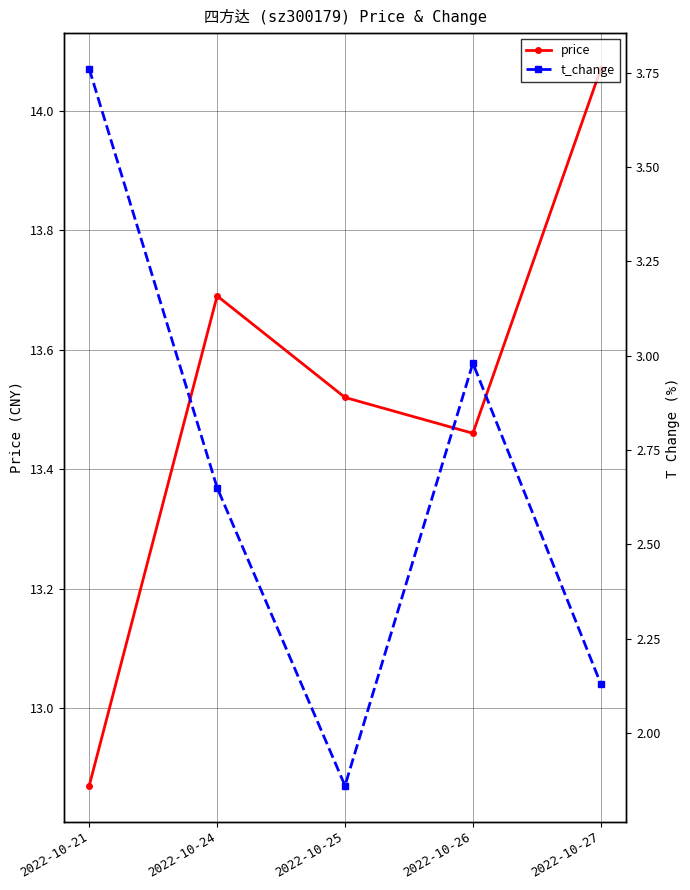

What is the spread (max minus min) of values at 2022-10-21?

9.1